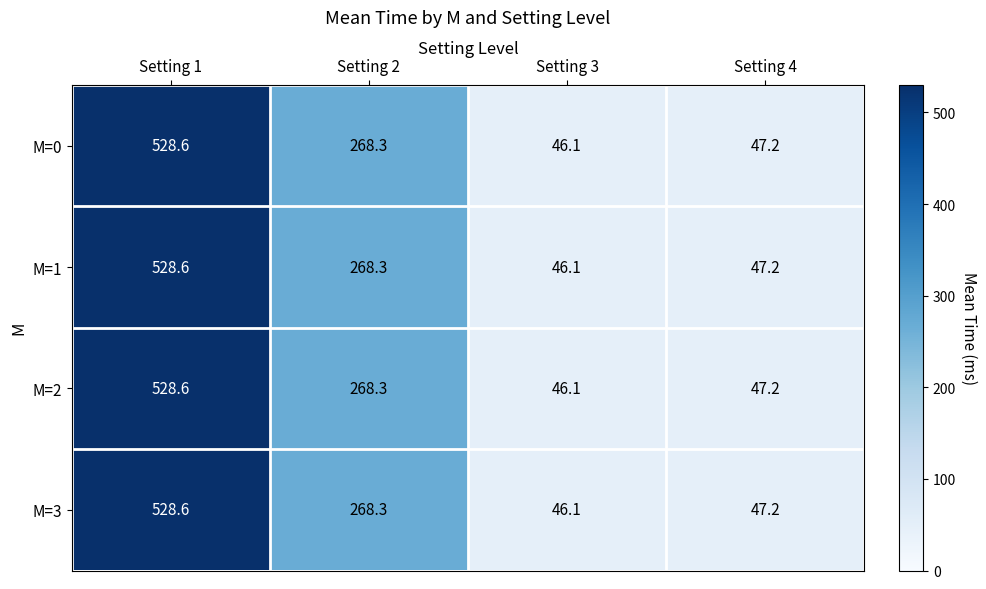

The value of M=0 at Setting 4 is 79.8. True or false?

False